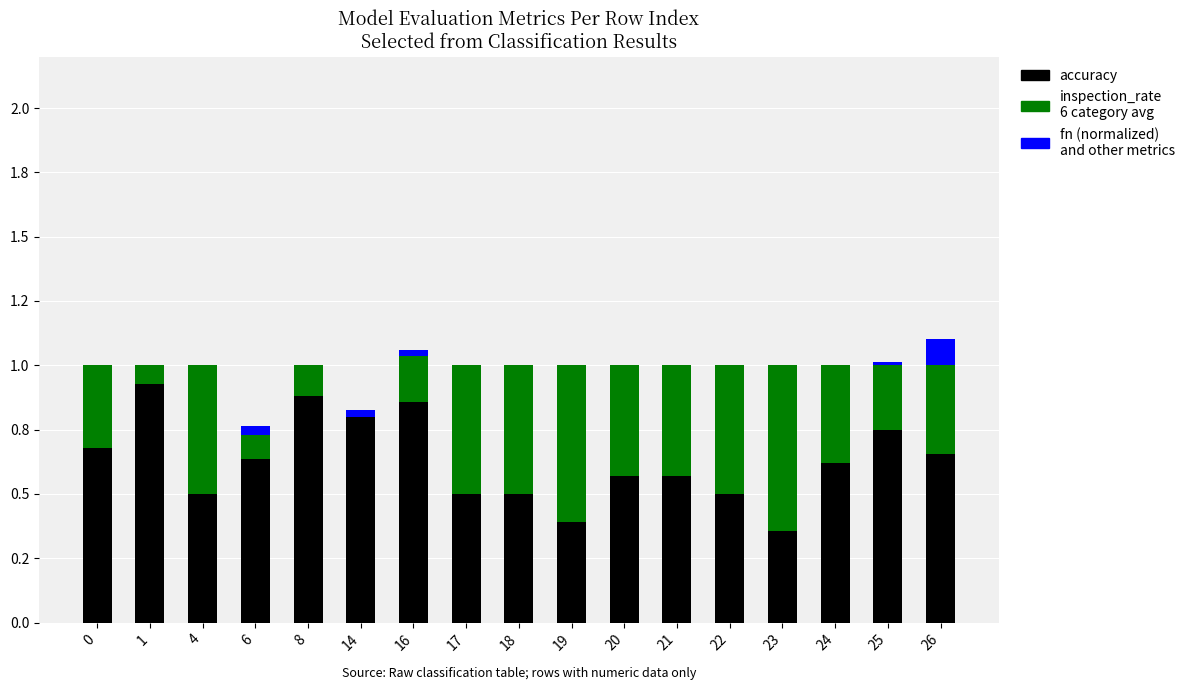

Does the chart contain stacked bars?

Yes